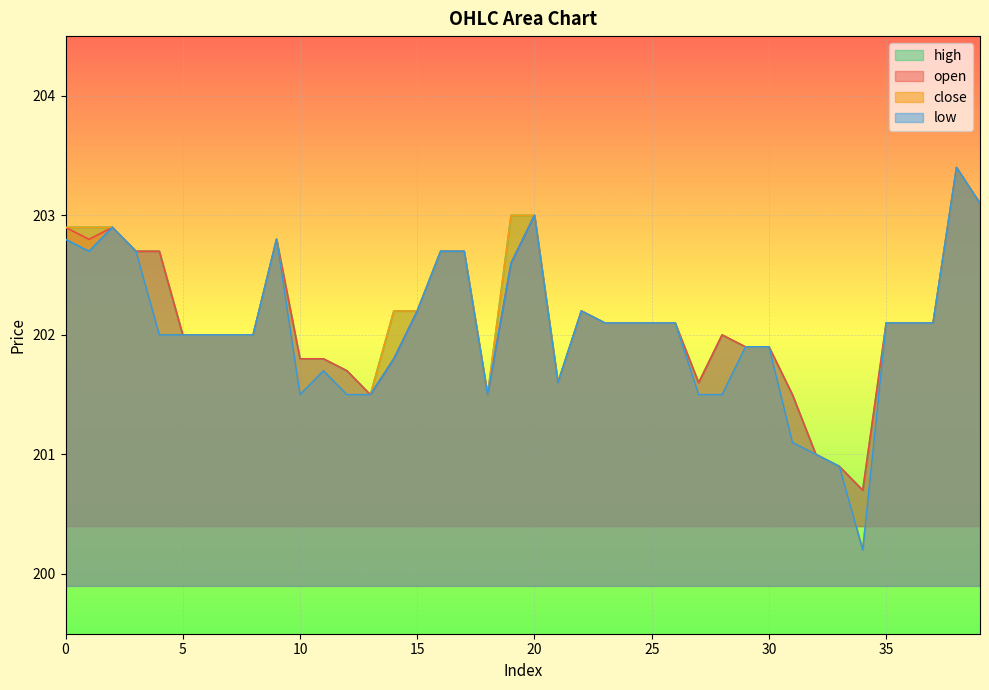

The value of low at 31 is 311.0. True or false?

False